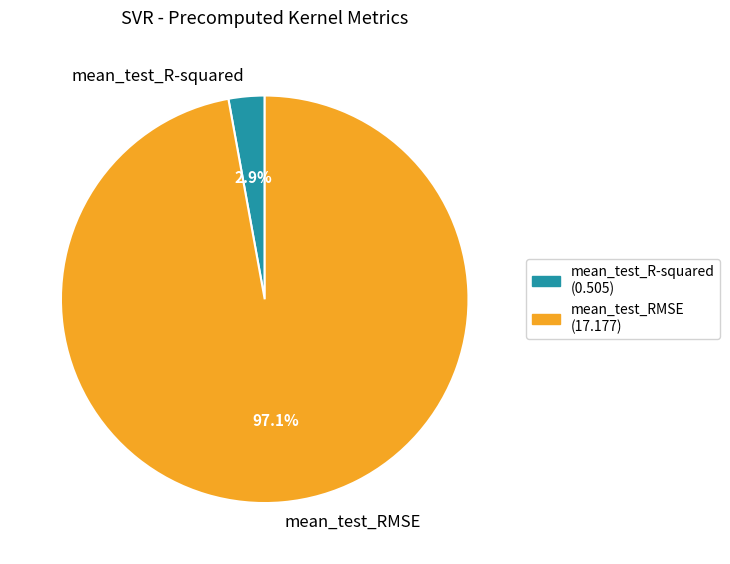

To the nearest percent, what is the difference between the largest and smallest slice percentages?

94%